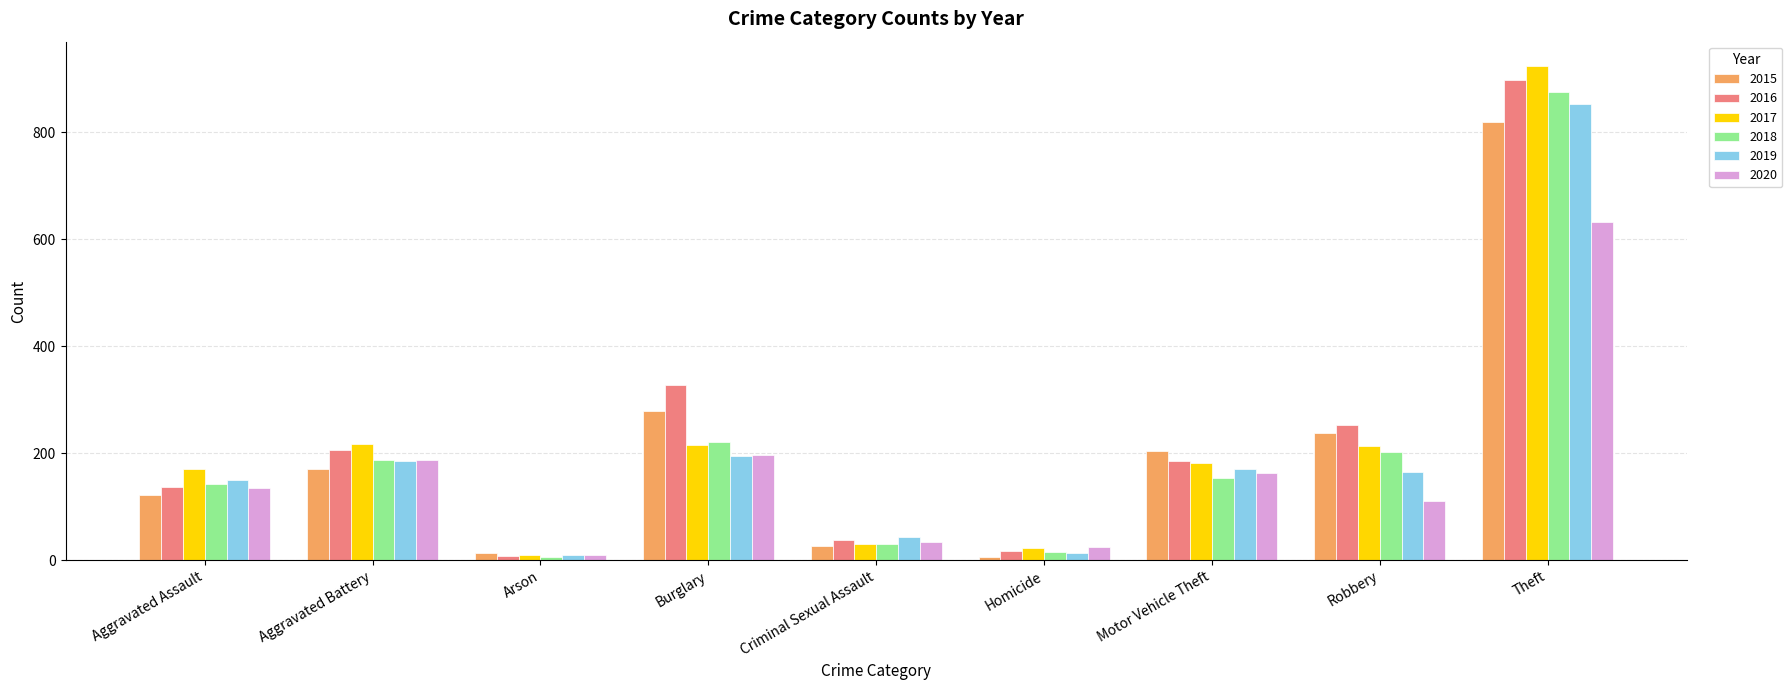

Which category has the highest value in the 2020 series?

Theft